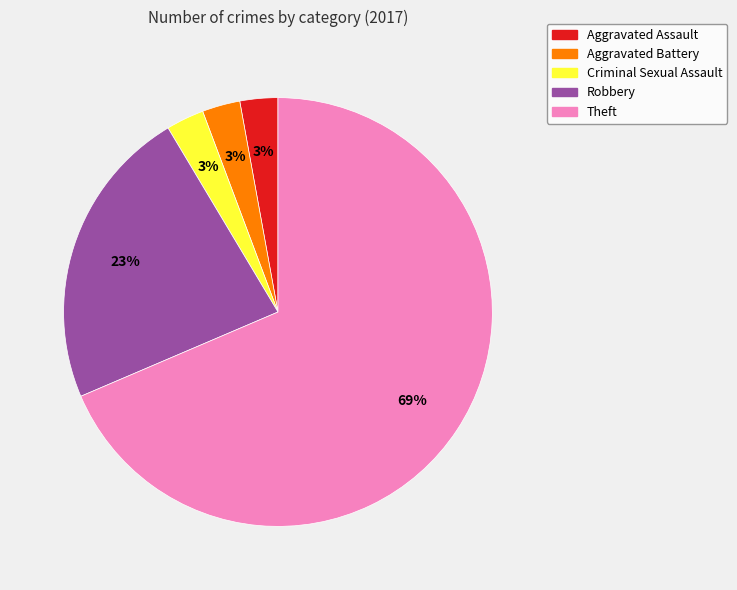

Which category accounts for the majority?

Theft